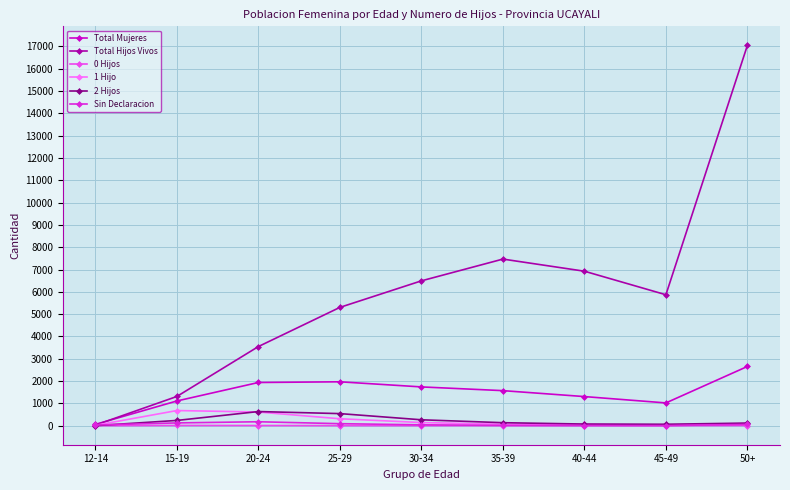

The Total Hijos Vivos series shows 8002 at 50+. True or false?

False